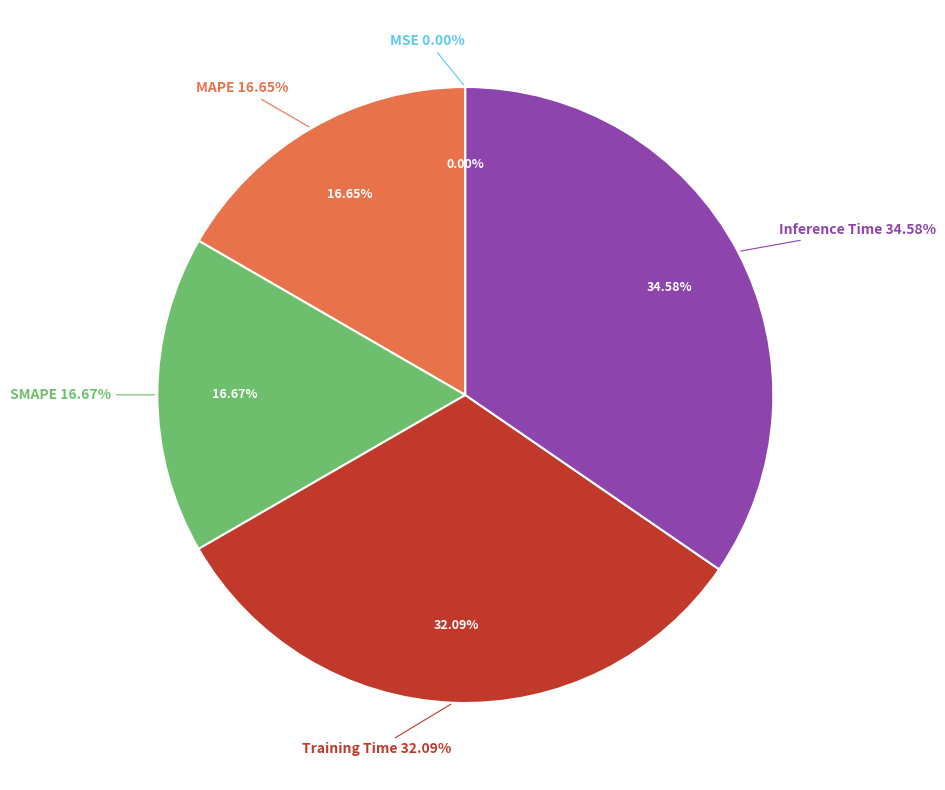

Is it true that SMAPE is 4% of the pie?

False